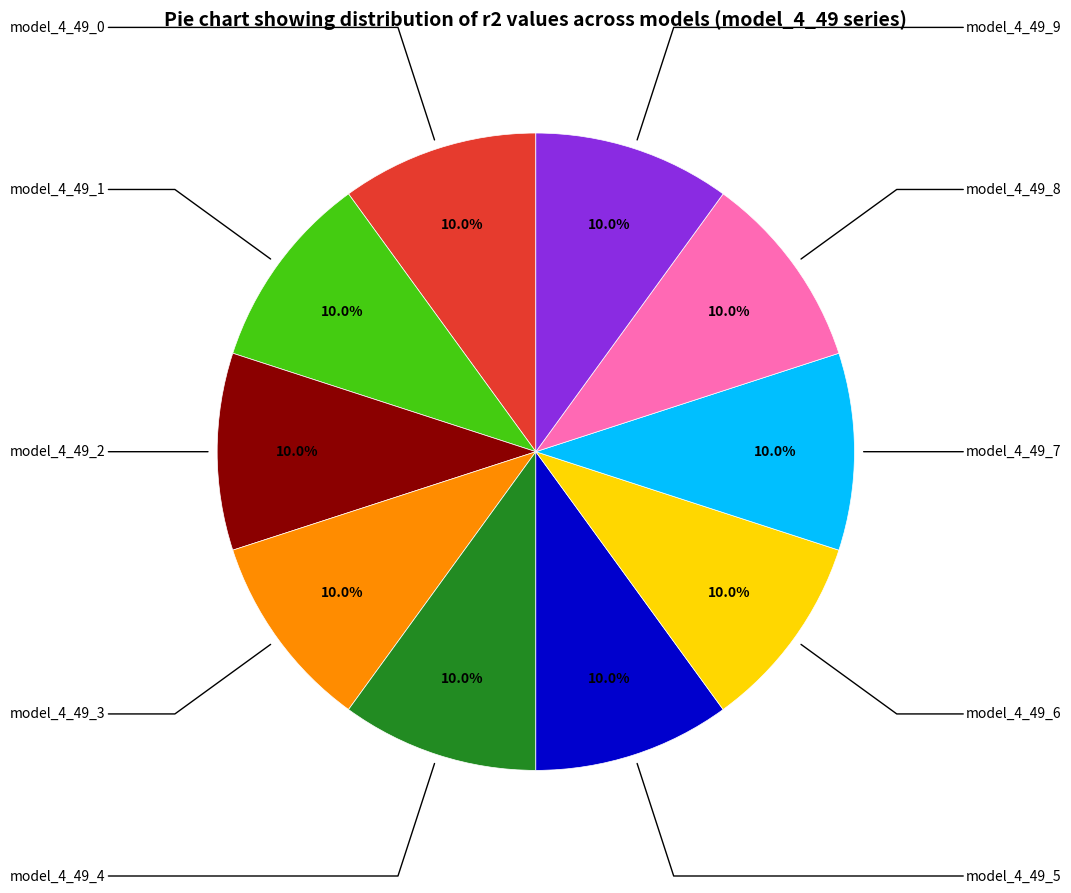

Is there any slice that represents more than half of the pie?

No